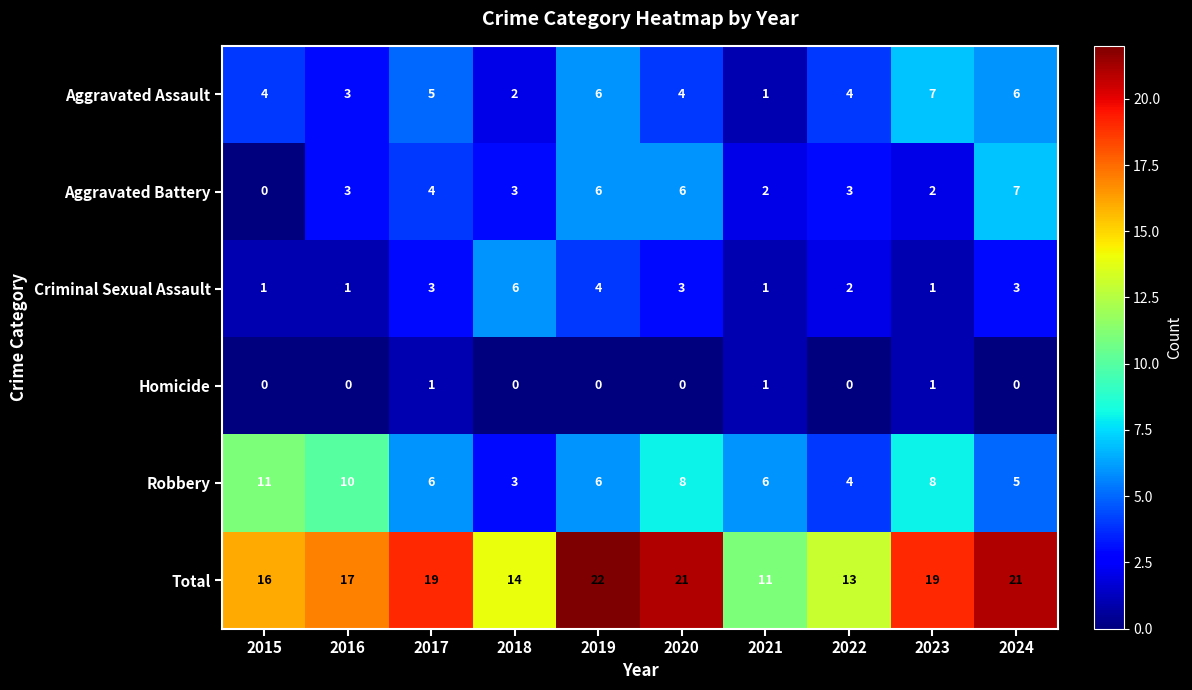

What is the sum of all Aggravated Assault values?

42